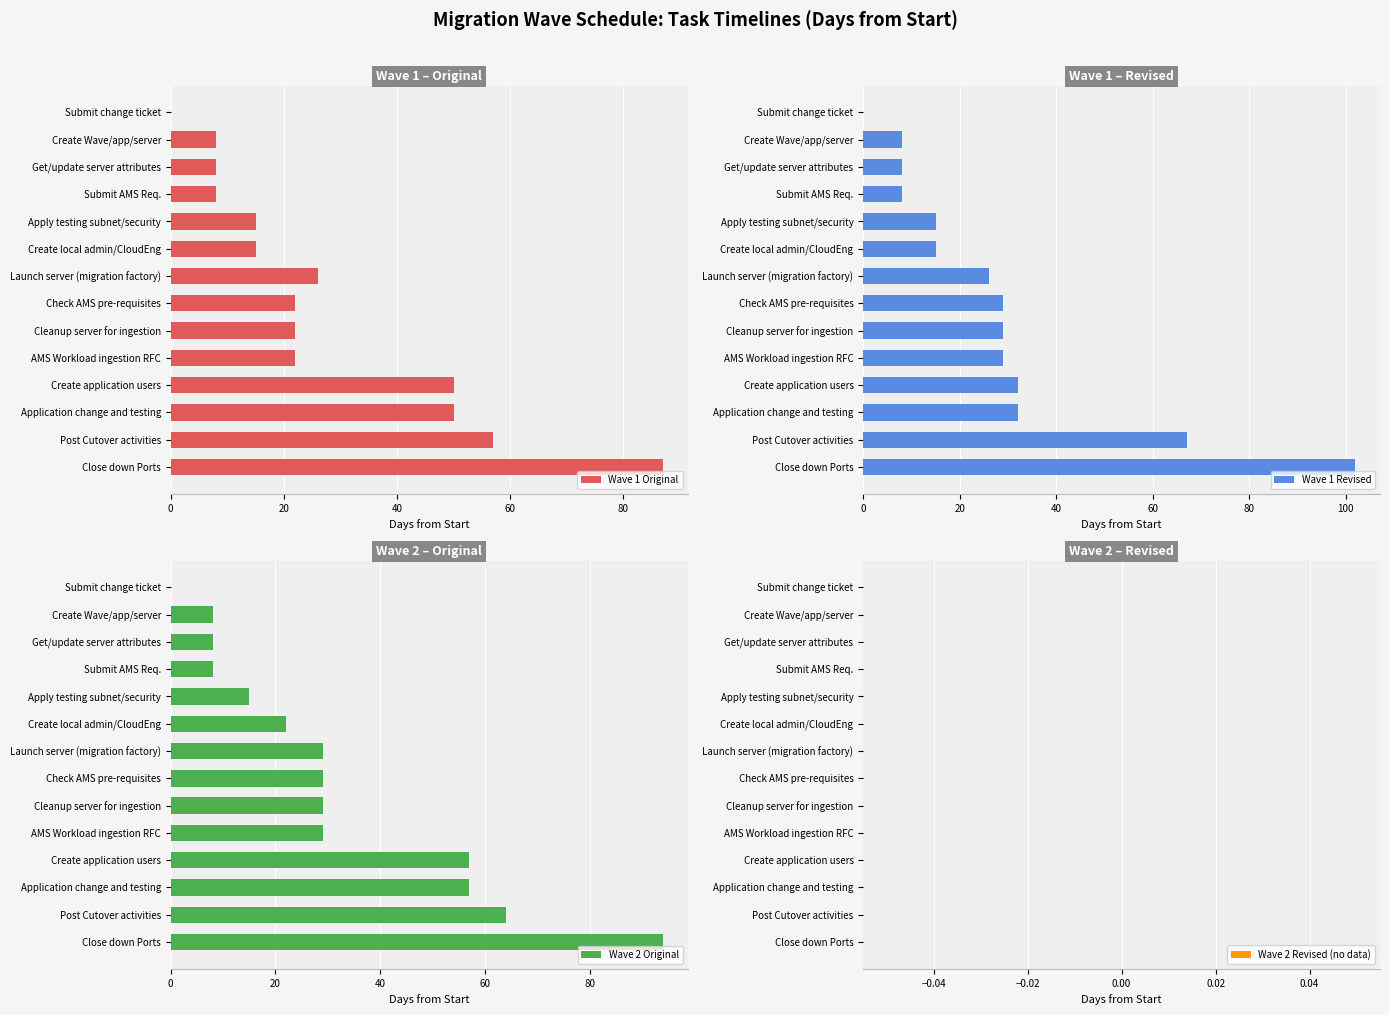

The value of Wave 1 Original at AMS Workload ingestion RFC is 22. True or false?

True